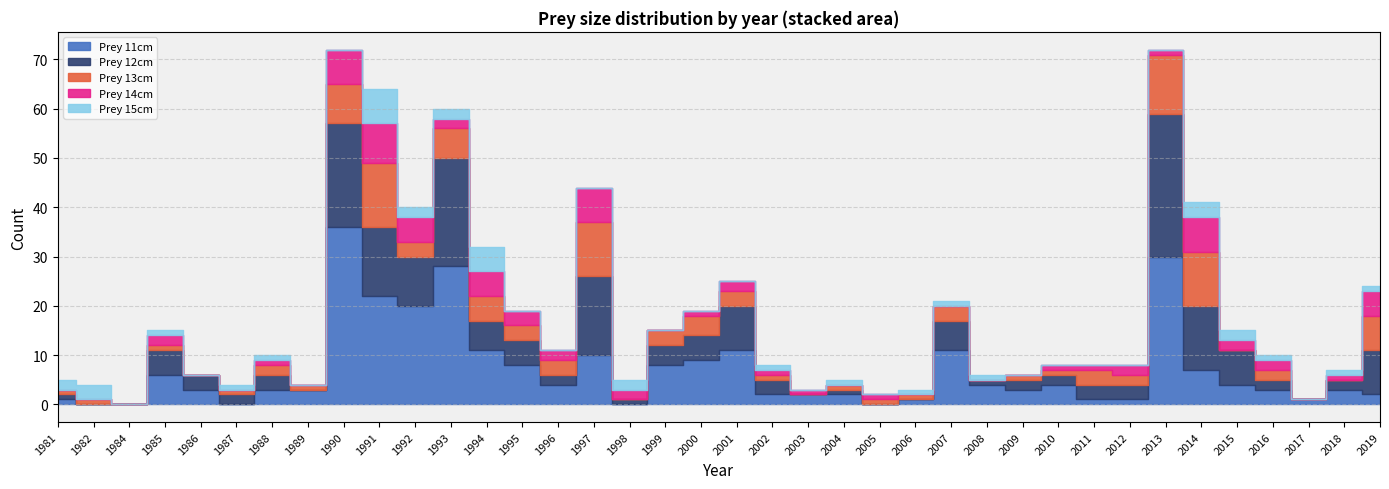

At which label does Prey 15cm reach its peak?

1991